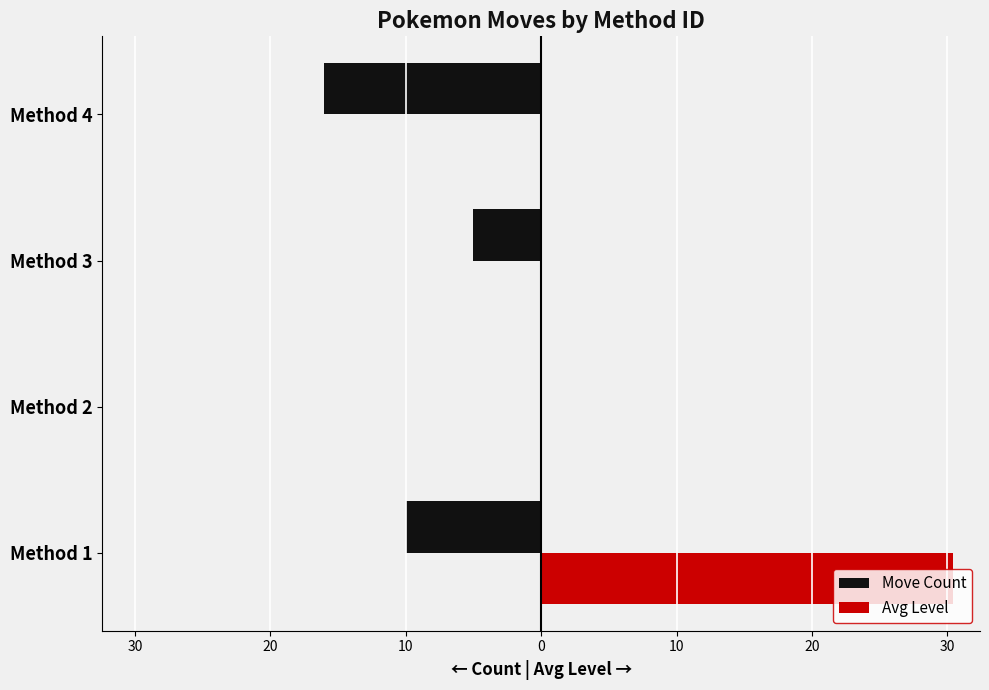

List the series in order of their peak value, highest first.

Avg Level, Move Count